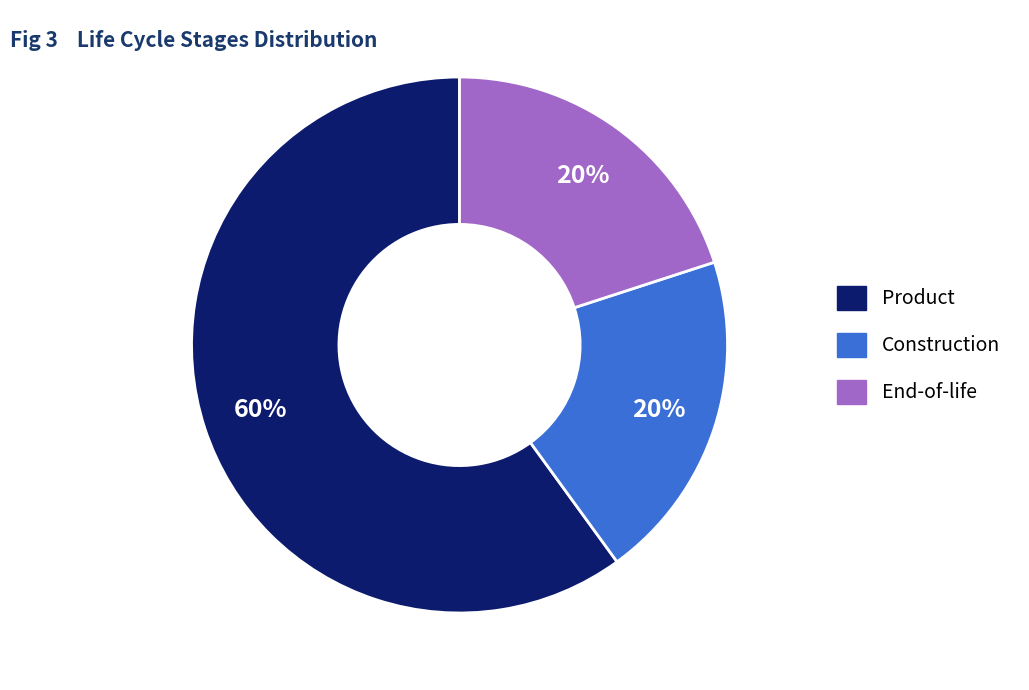

Do Construction and End-of-life together represent more than half of the pie?

No